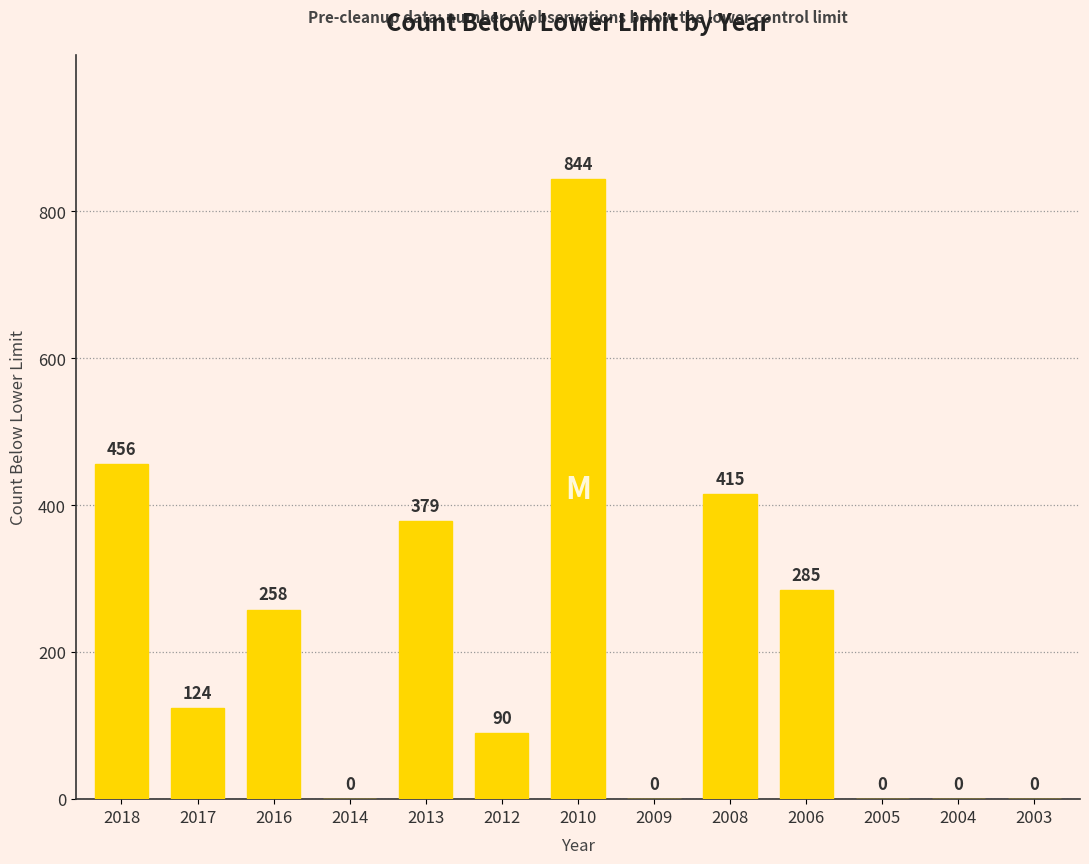

What is the sum of all values?

2851